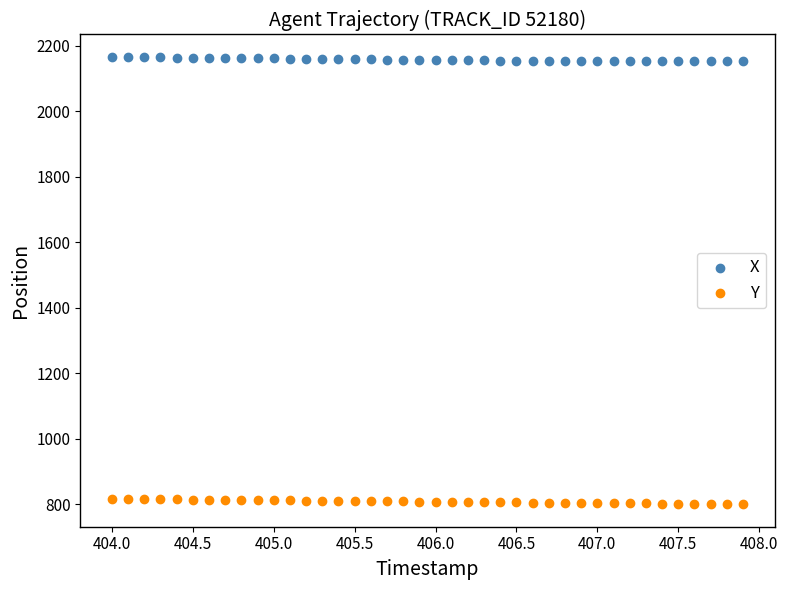

Across all data points, what is the range of Y values (max minus min)?

1365.5